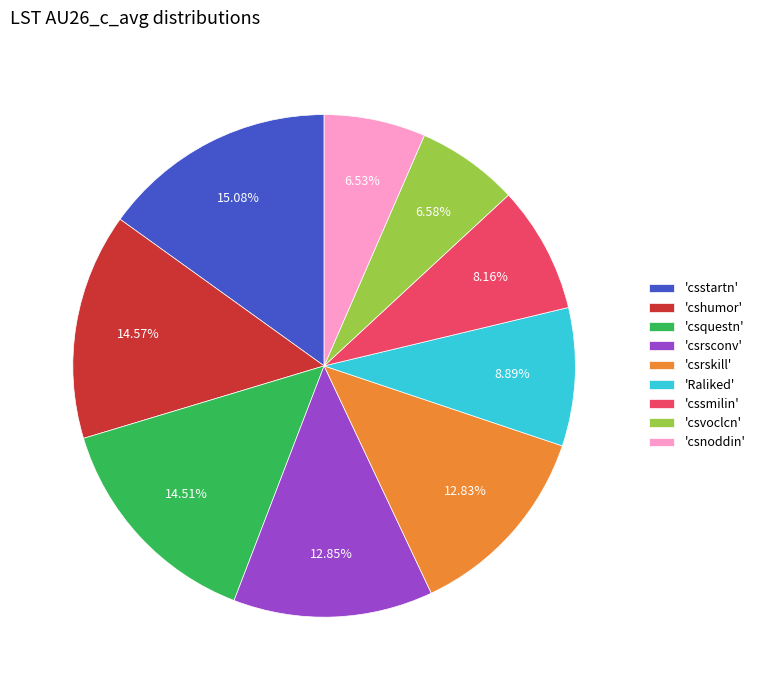

Does 'csquestn' account for over 50% of the chart?

No